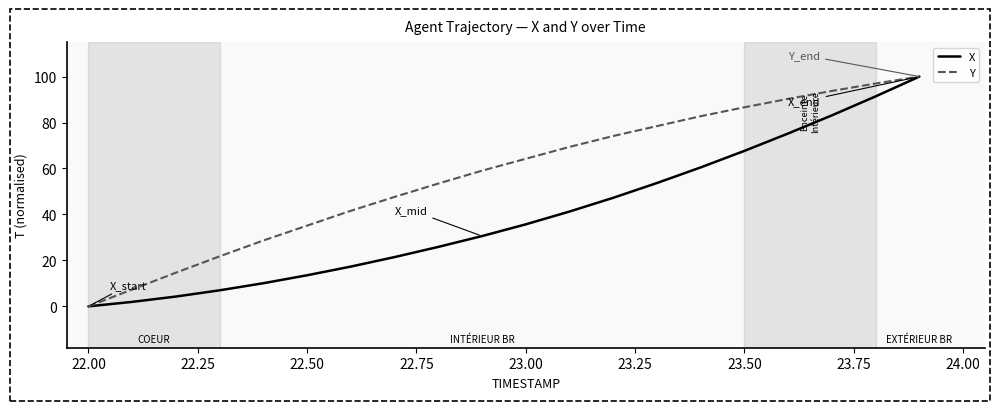

What is the greatest value displayed?

100.0